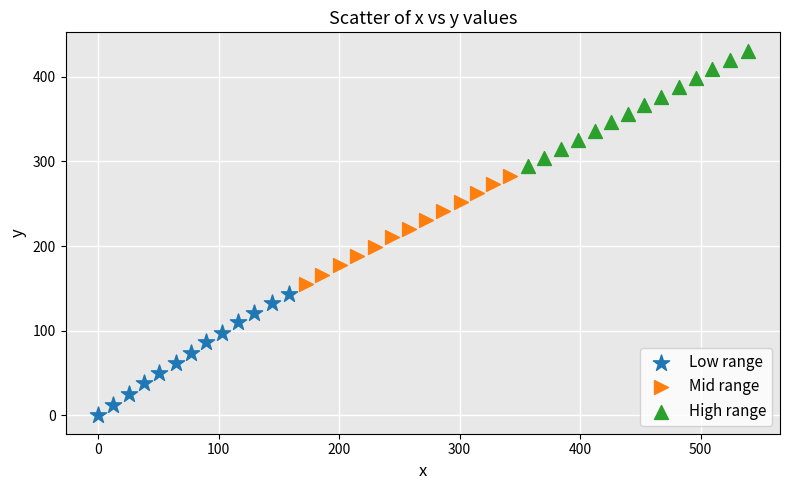

Which series reaches the minimum Y coordinate?

Low range